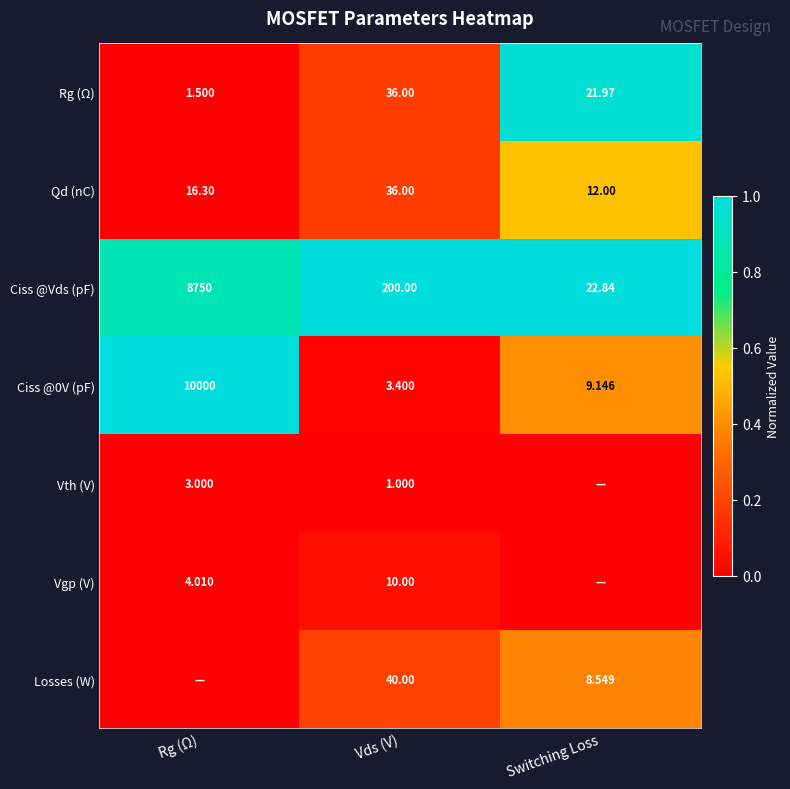

Is the value of Vgp (V) at Vds (V) greater than the value of Rg (Ω) at Switching Loss?

No